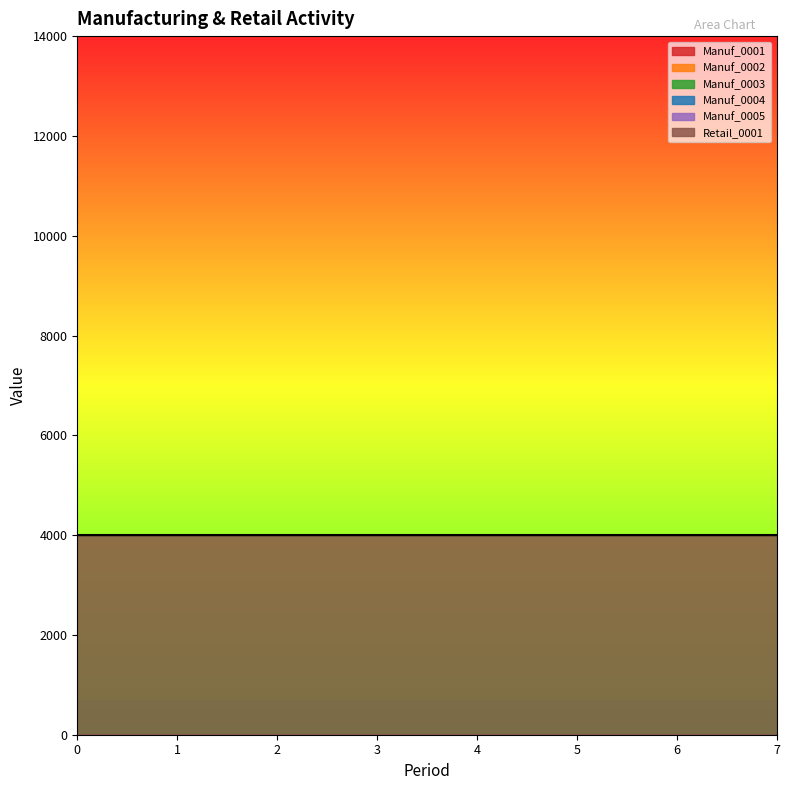

Does the chart have visible grid lines?

No